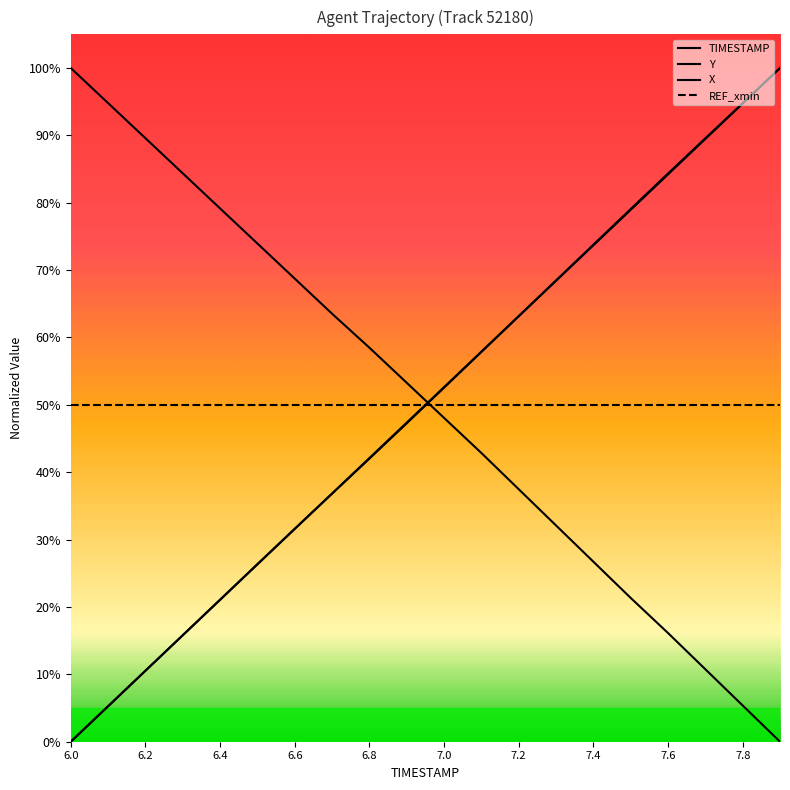

Between which two adjacent categories do TIMESTAMP and X first intersect?

6.9 and 7.0